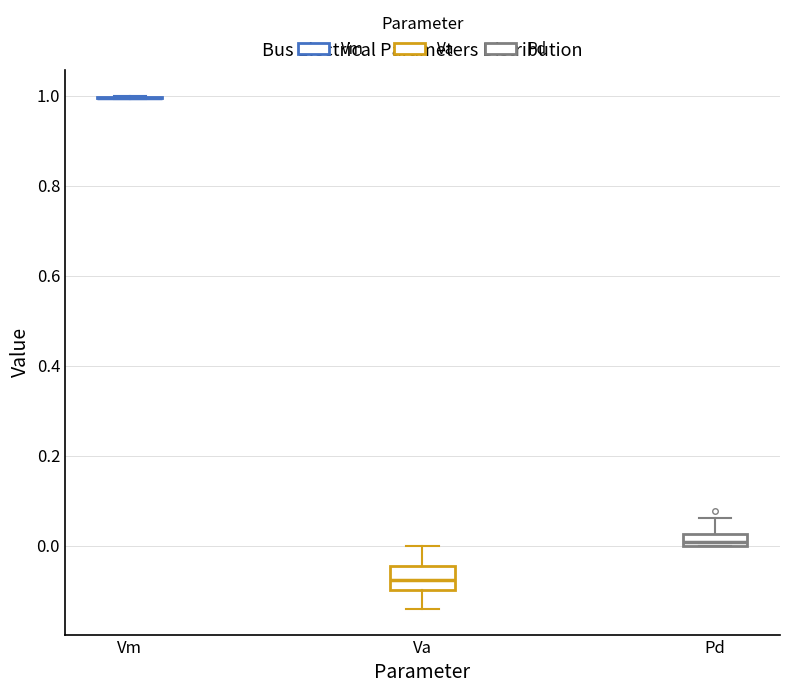

Comparing the boxes themselves (not the whiskers), which one is the tallest?

Va